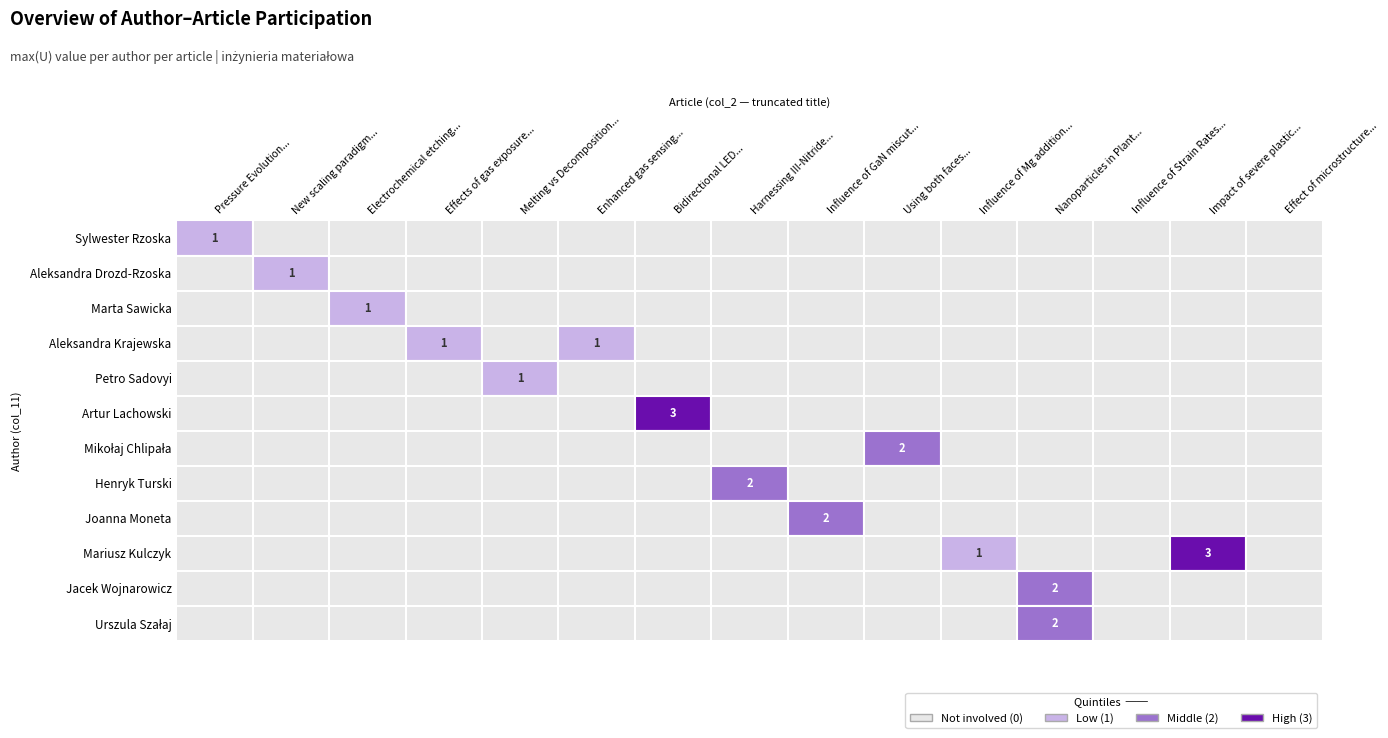

True or false: Aleksandra Drozd-Rzoska has a value of 0 at Pressure Evolution of Glass Transition.

True